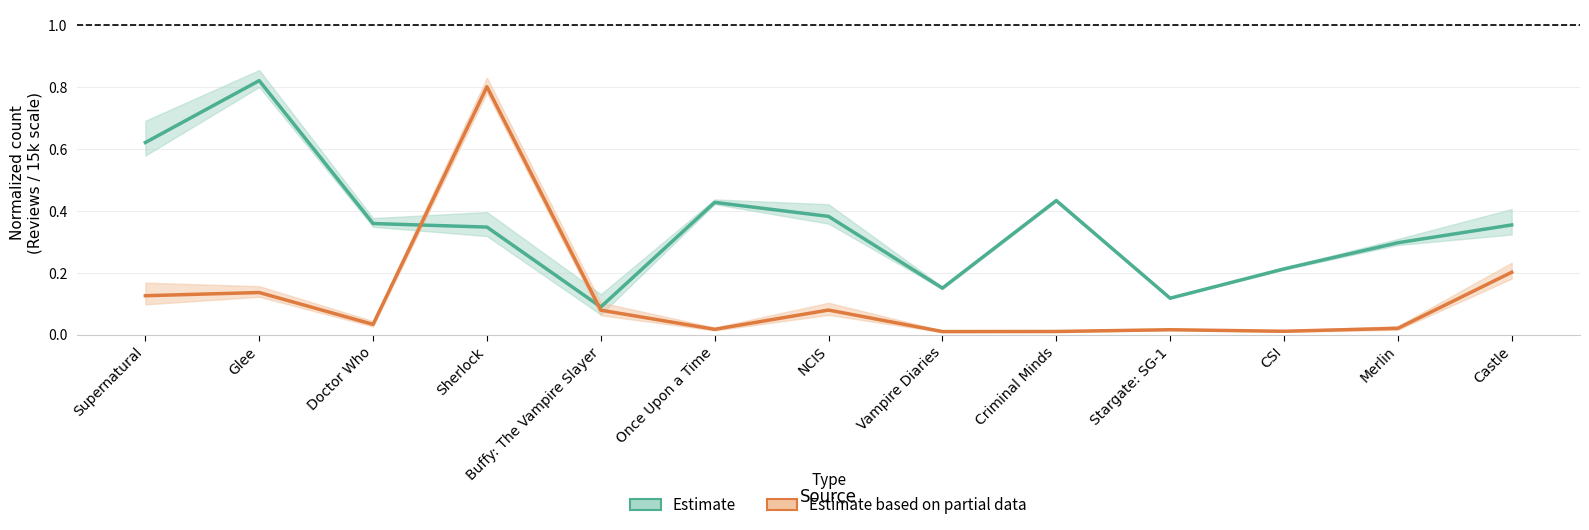

True or false: Estimate based on partial data and Estimate intersect in this chart.

True